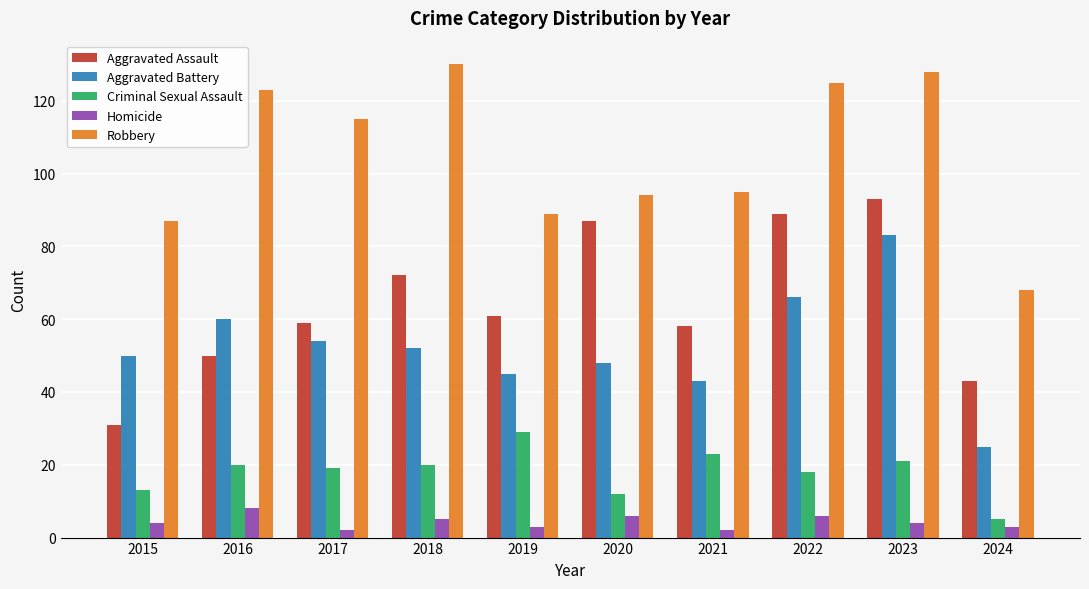

Reading left to right, transcribe all the data shown in this chart.

Aggravated Assault: 2015=31	2016=50	2017=59	2018=72	2019=61	2020=87	2021=58	2022=89	2023=93	2024=43
Aggravated Battery: 2015=50	2016=60	2017=54	2018=52	2019=45	2020=48	2021=43	2022=66	2023=83	2024=25
Criminal Sexual Assault: 2015=13	2016=20	2017=19	2018=20	2019=29	2020=12	2021=23	2022=18	2023=21	2024=5
Homicide: 2015=4	2016=8	2017=2	2018=5	2019=3	2020=6	2021=2	2022=6	2023=4	2024=3
Robbery: 2015=87	2016=123	2017=115	2018=130	2019=89	2020=94	2021=95	2022=125	2023=128	2024=68